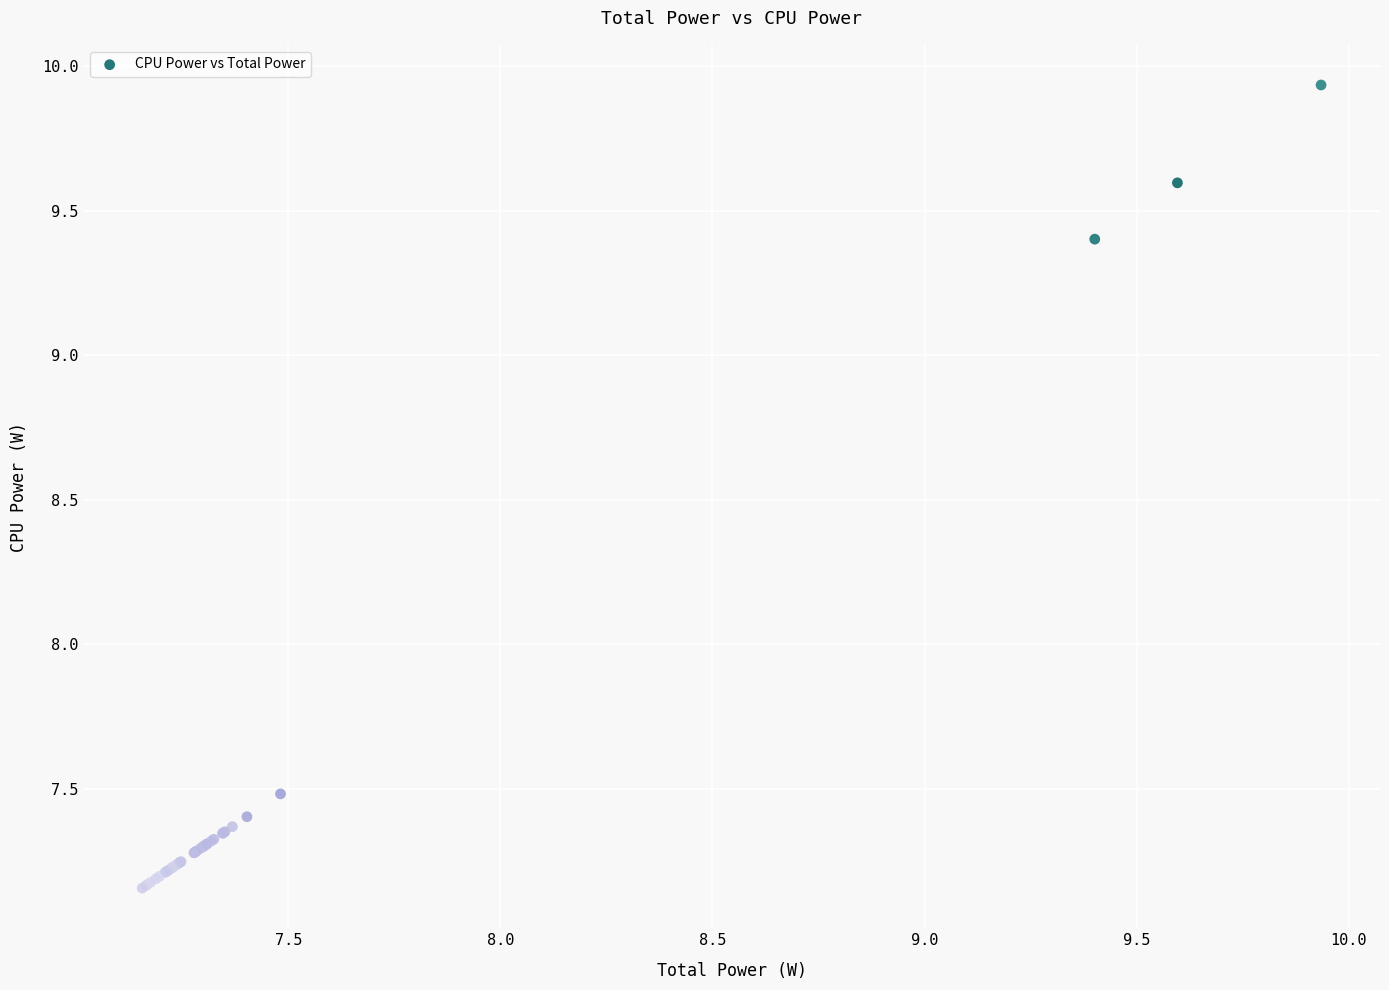

What Y value in the scatter plot is closest to 8?

7.5